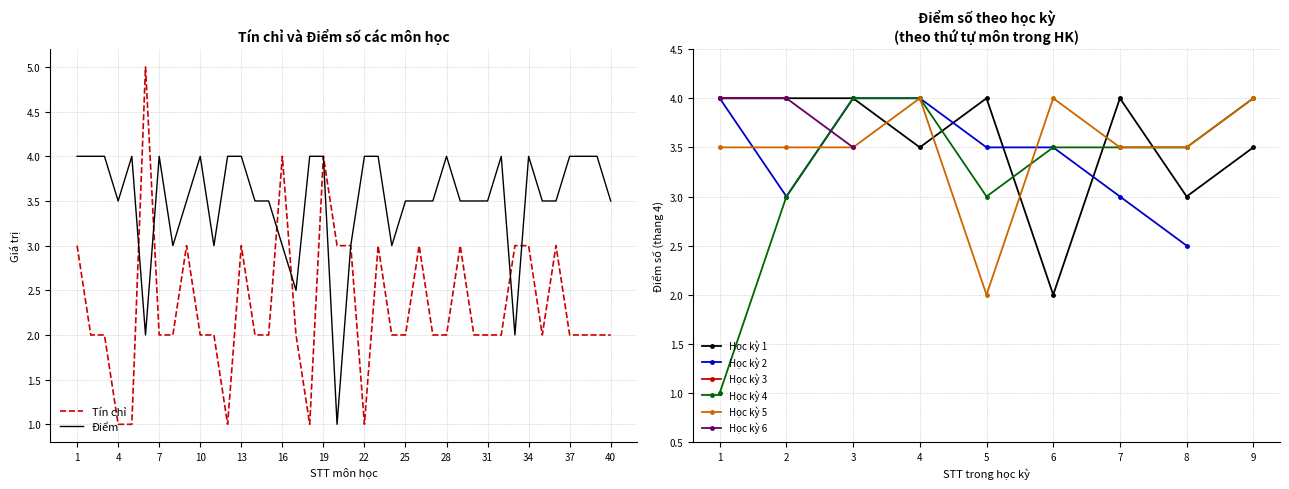

What is the lowest value of the Điểm series?

1.0